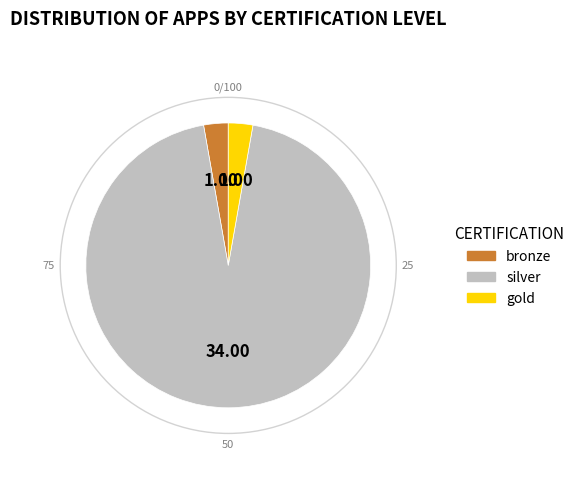

Does any single category account for the majority?

Yes